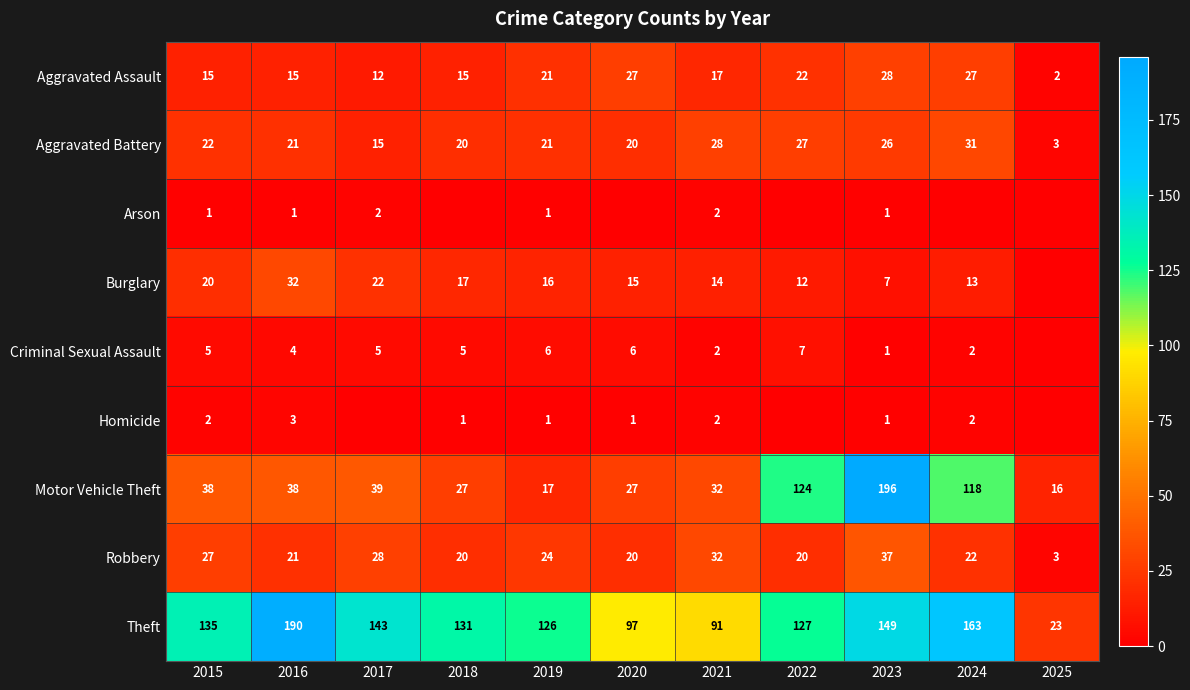

Between 2015 and 2016, which series saw the biggest shift?

Theft